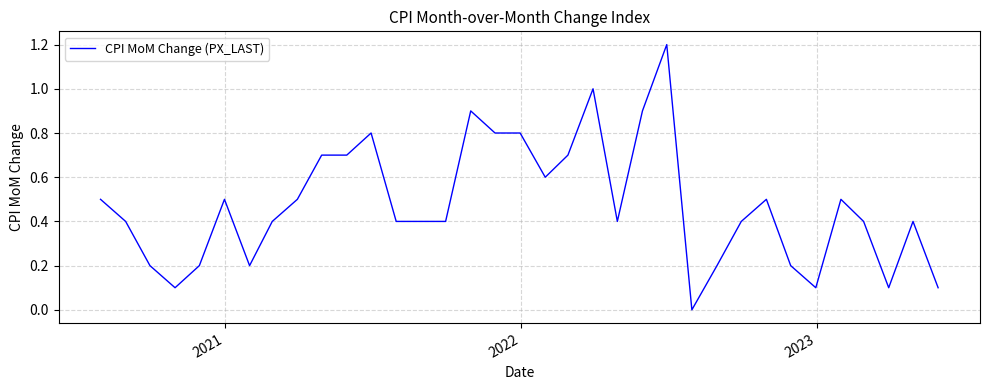

How many lines are shown in the chart?

1